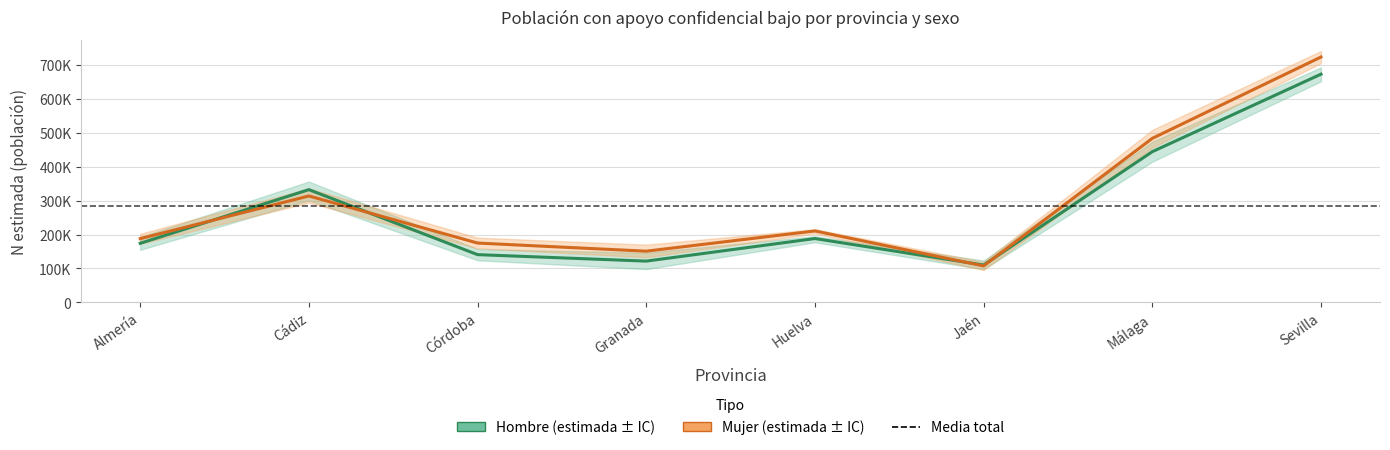

True or false: Hombre N lim inf has more than 0 interior local peaks.

True